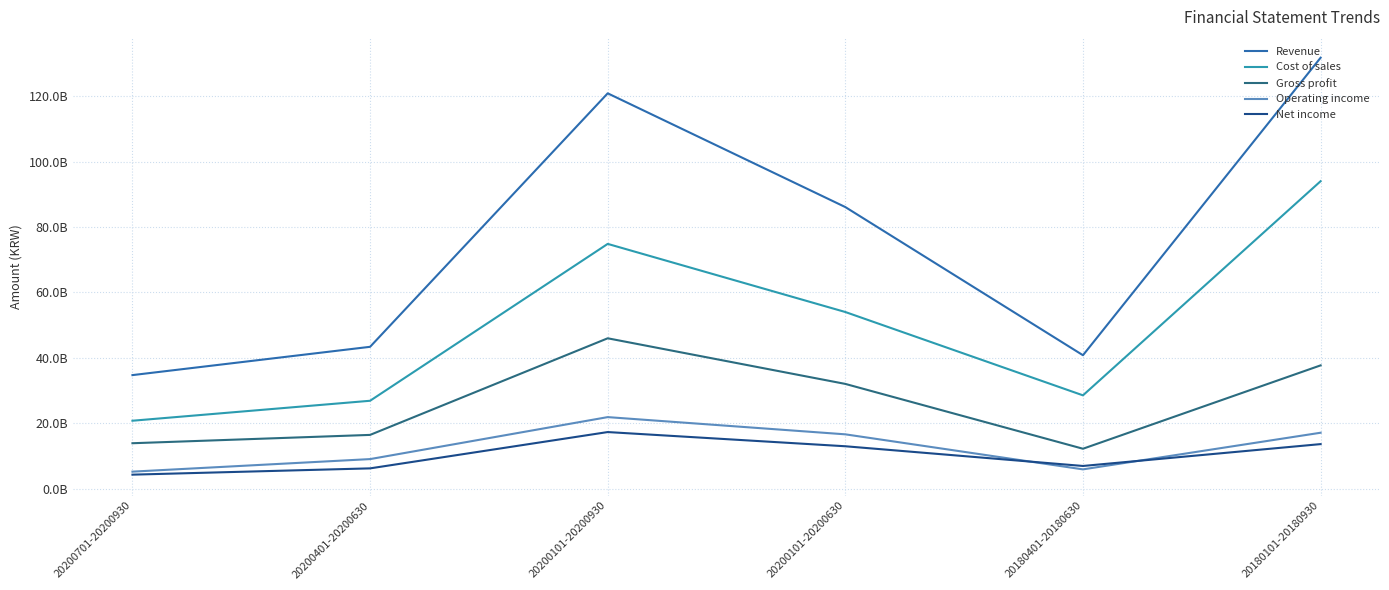

Is the value of Revenue at 20200101-20200930 greater than the value of Operating income at 20180101-20180930?

Yes